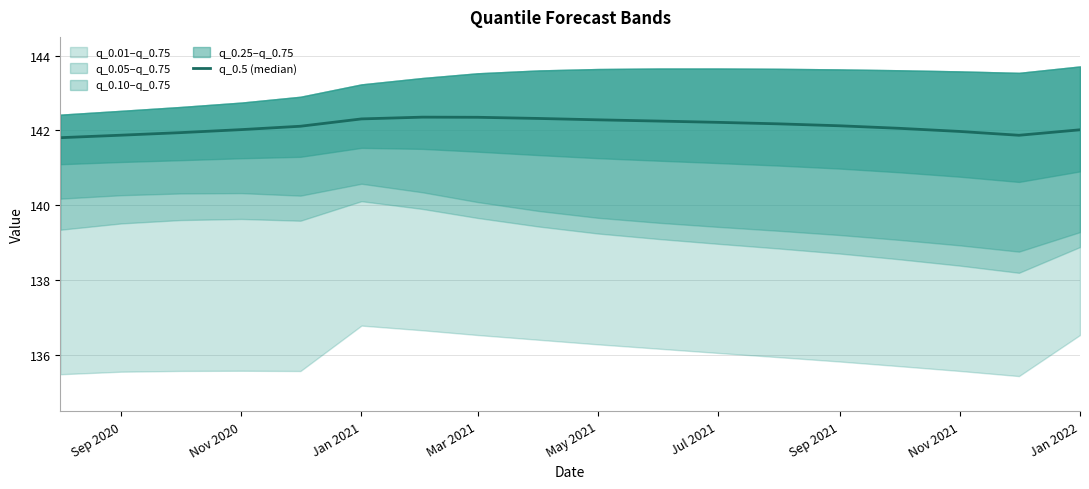

Where is the data nearest to the value 142?

Jan 2022